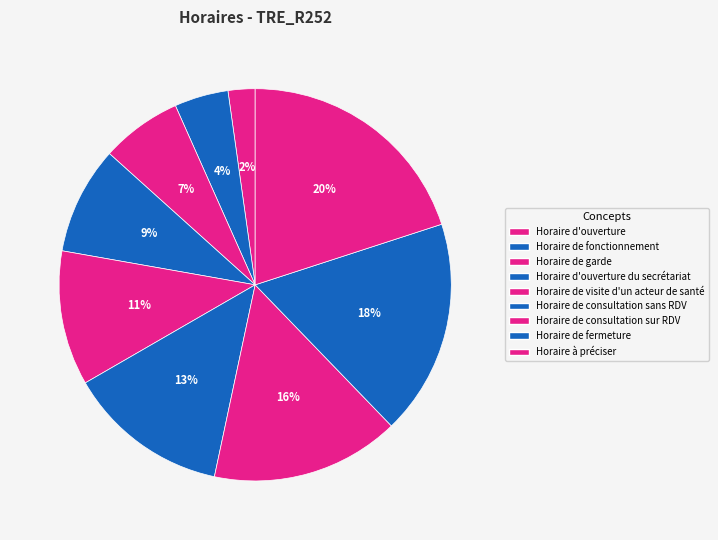

Count the number of slices in the pie.

9